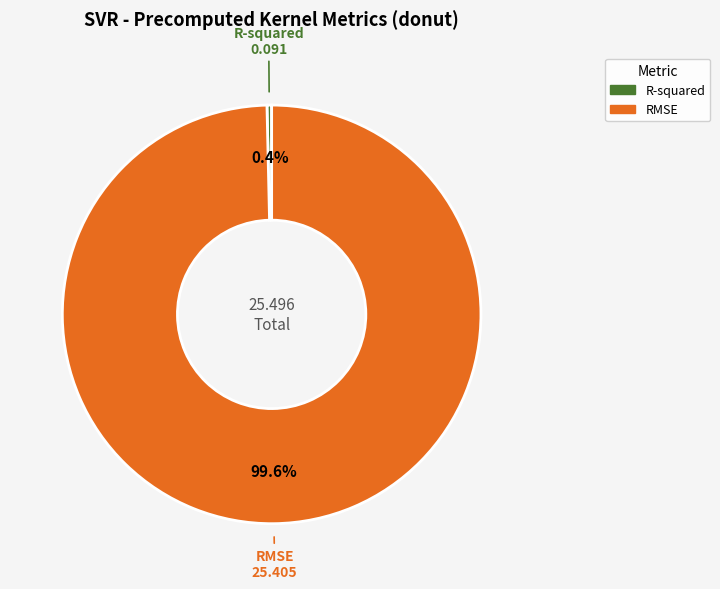

How many slices are in this pie chart?

2